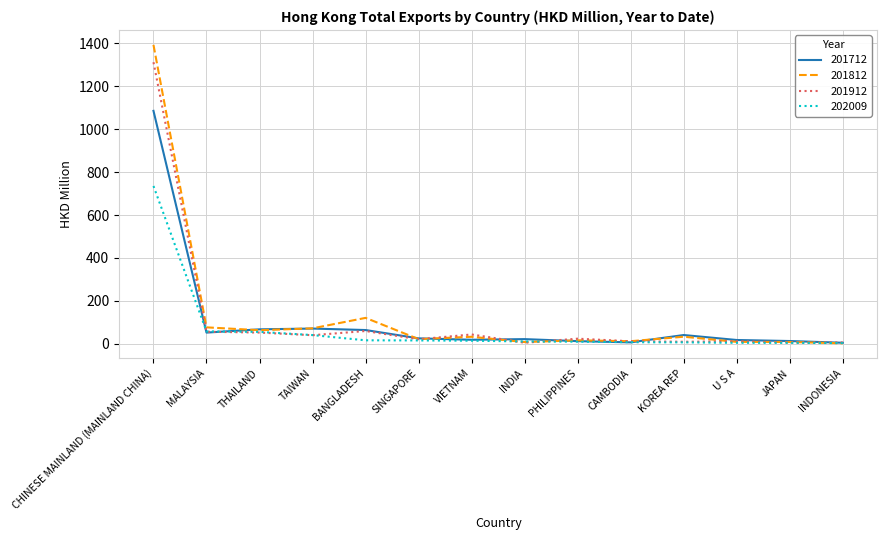

What is the difference between the maximum and minimum values in the 201712 series?

1079.8